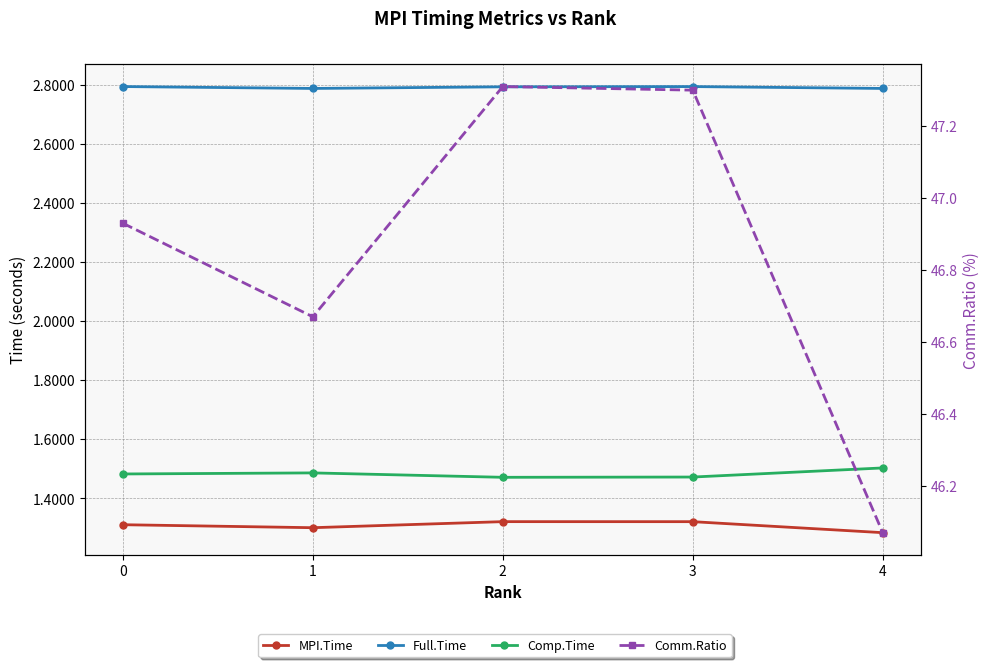

How many interior local valleys does the Full.Time series have?

1